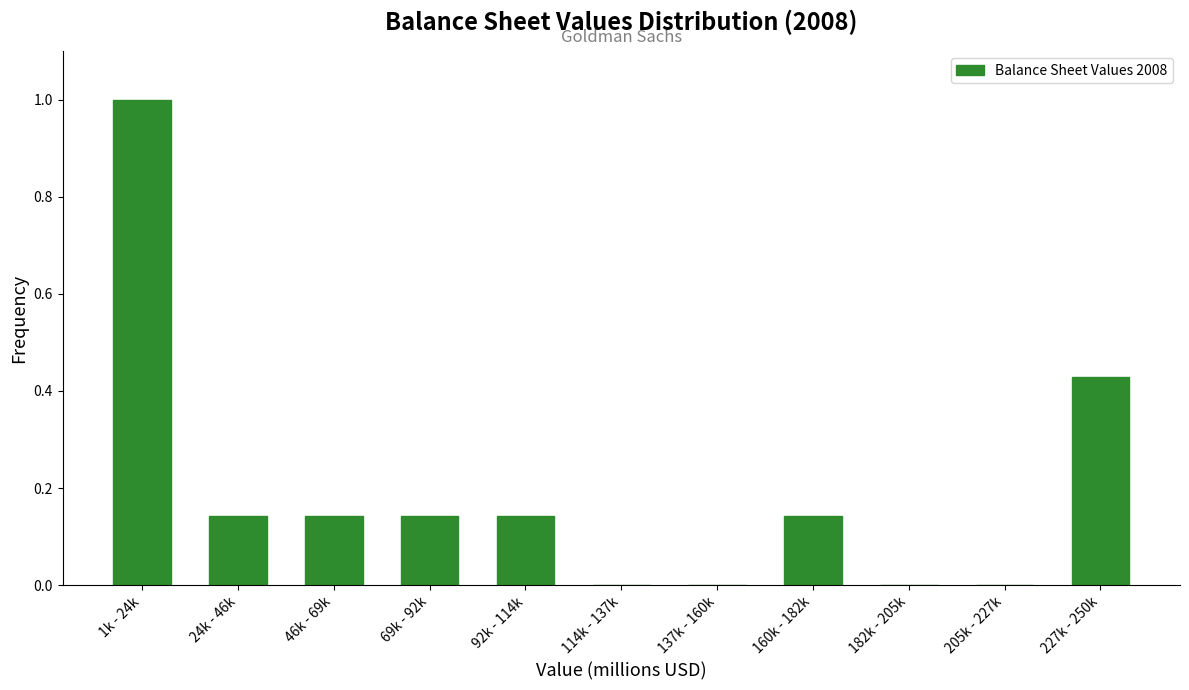

What is the sum of all values?

2.1